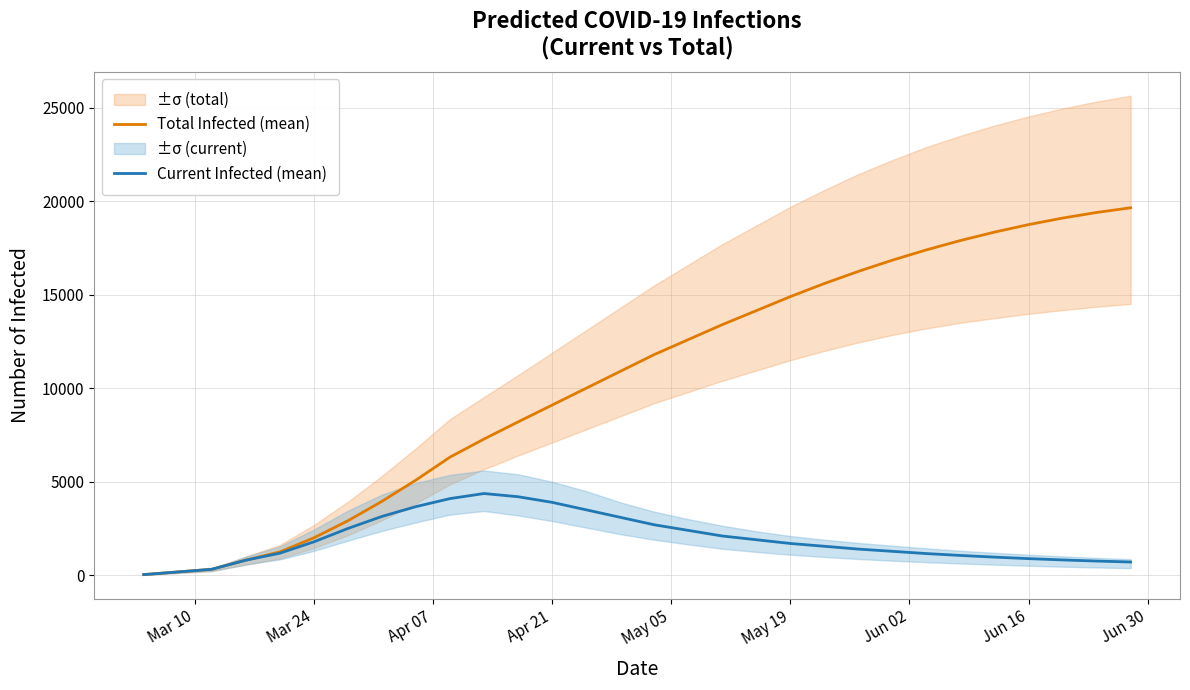

What is the difference between the second highest and minimum values in the Current Infected (mean) series?

4164